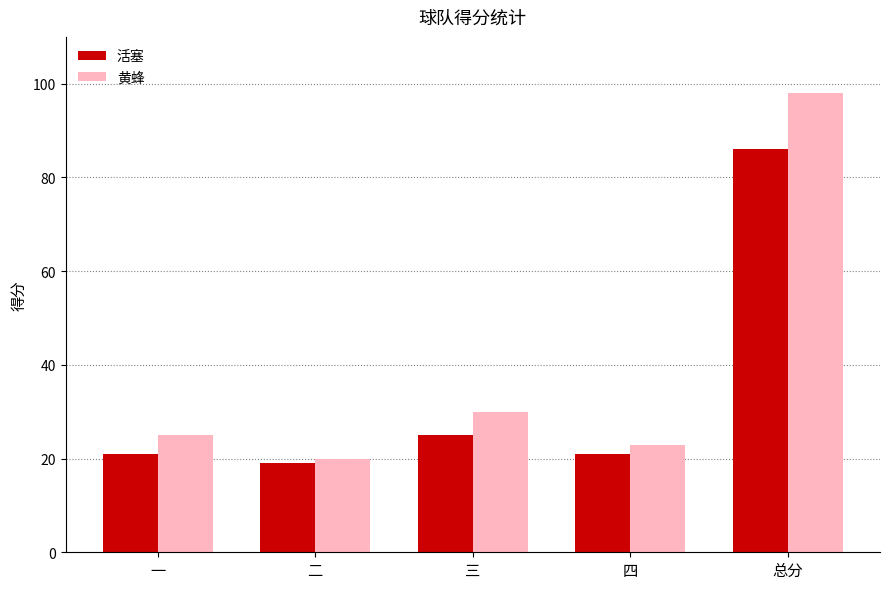

At 四, list the series in order from smallest to largest.

活塞, 黄蜂